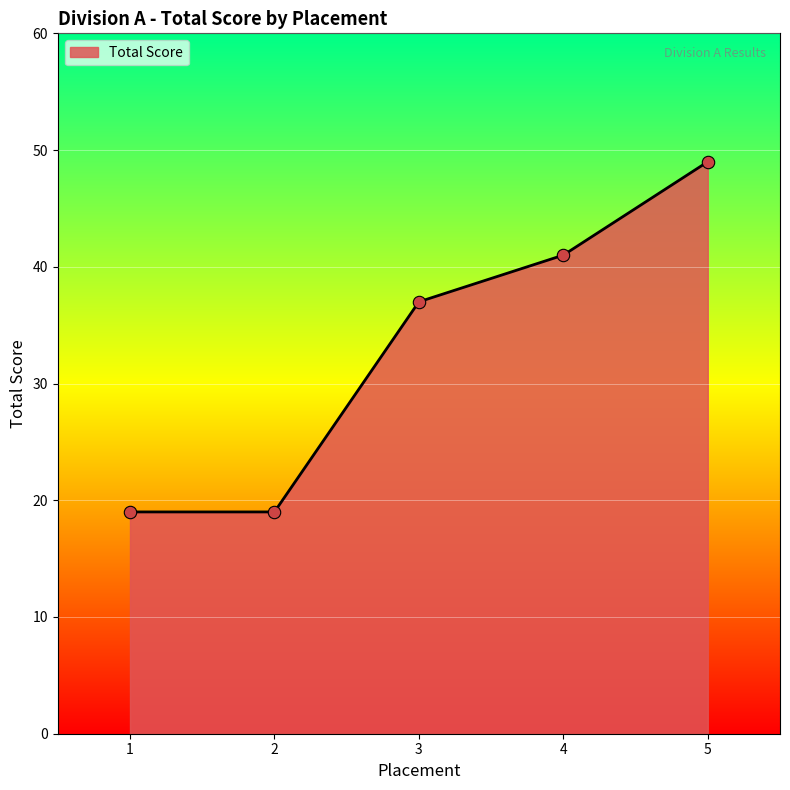

What is the ratio of the value at 3 to the value at 5?

0.8